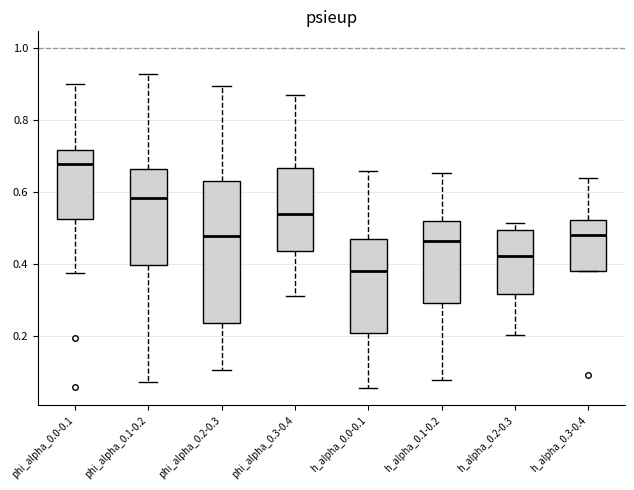

Comparing the boxes themselves (not the whiskers), which one is the tallest?

phi_alpha_0.2-0.3